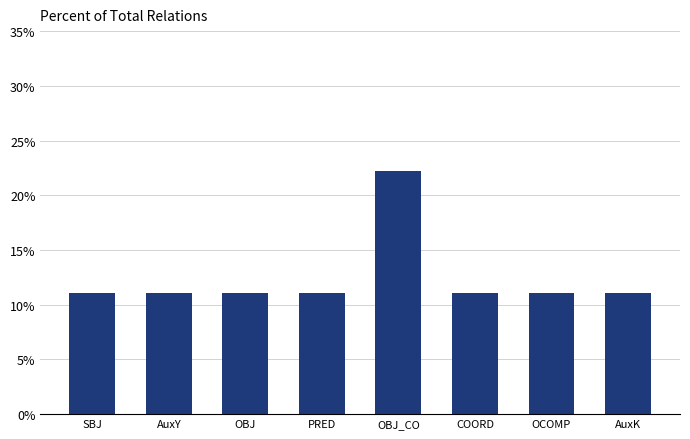

Which category has the highest value across all series?

OBJ_CO